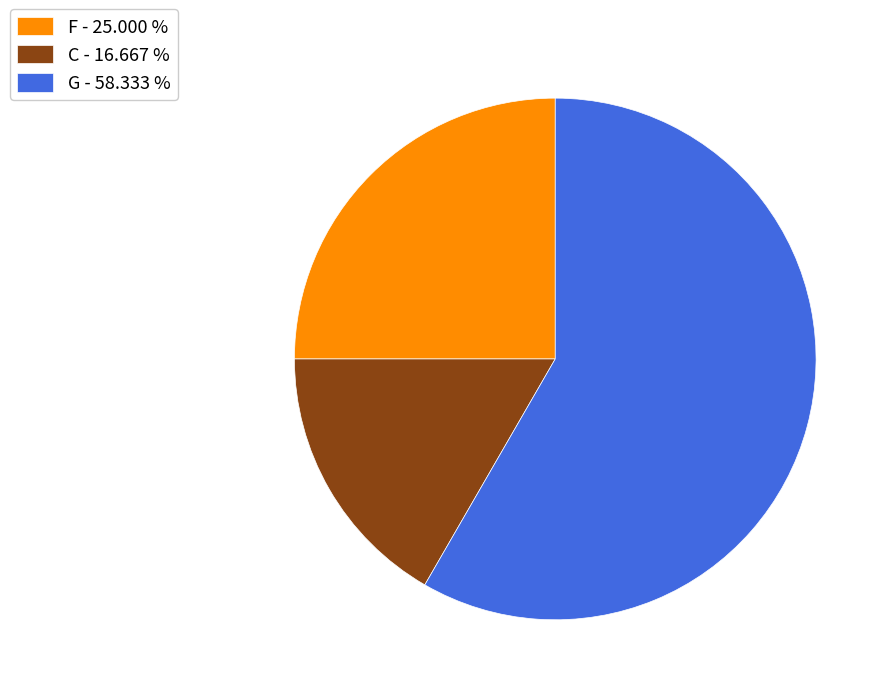

Is G the majority of the pie?

Yes